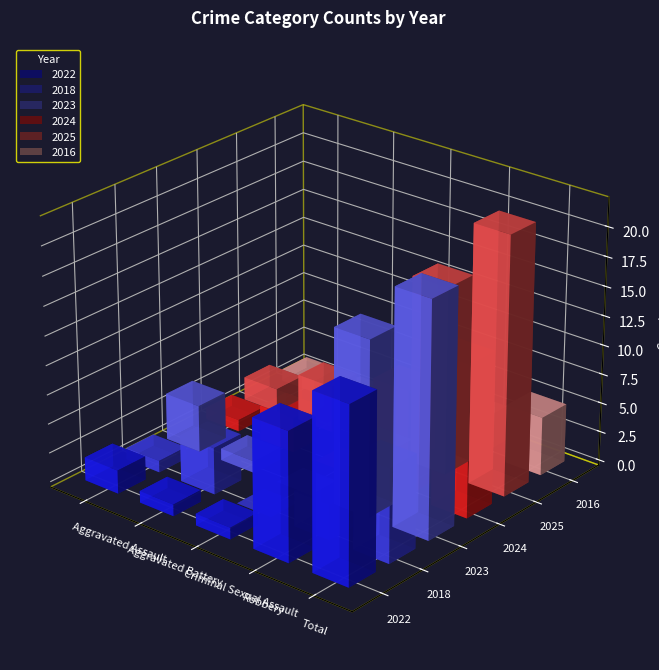

Which series has the largest total across all categories?

2025